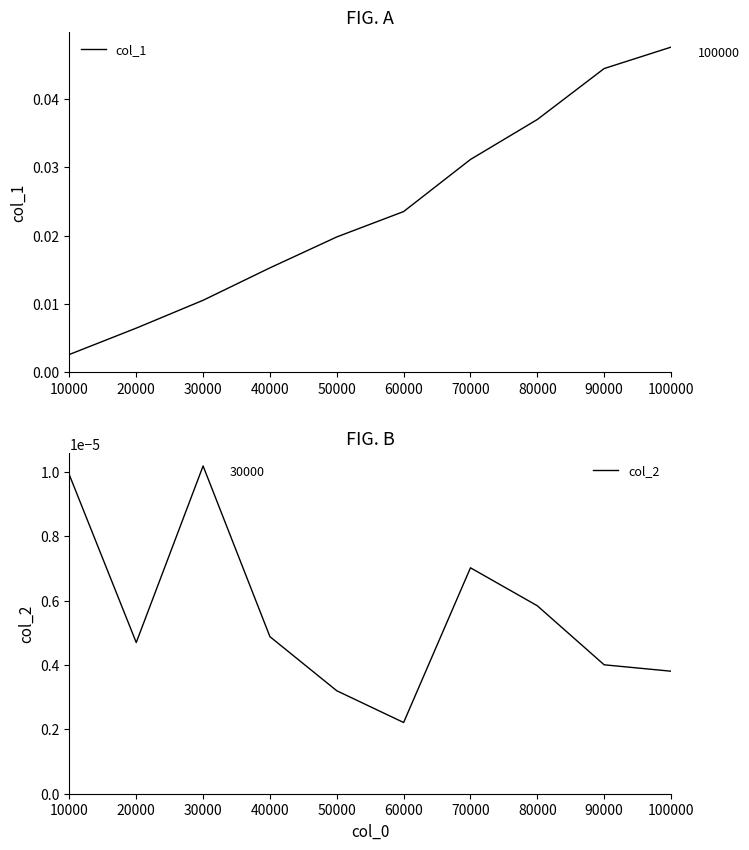

List the labels in order of col_1 value, largest first.

100000, 90000, 80000, 70000, 60000, 50000, 40000, 30000, 20000, 10000